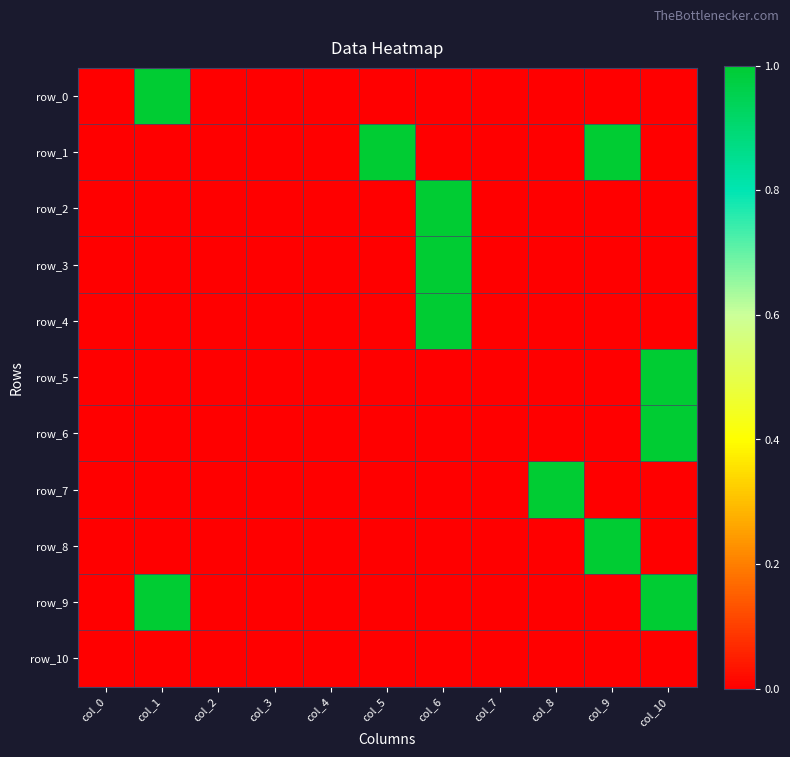

Which has a higher value, col_0 or col_4?

col_0